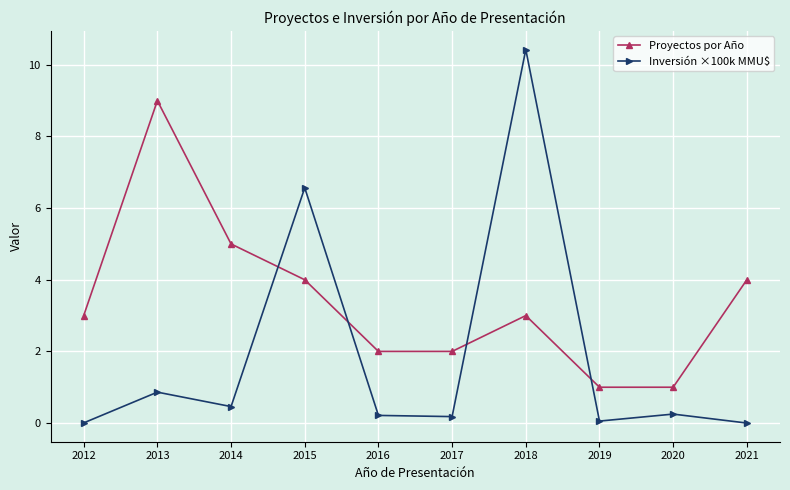

True or false: Inversión ×100k MMU$ and Proyectos por Año cross at least once.

True